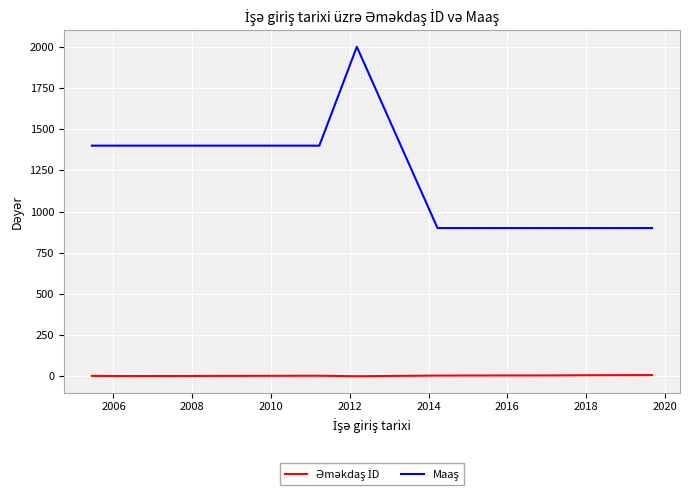

What is the sum of all Maaş values?

9800